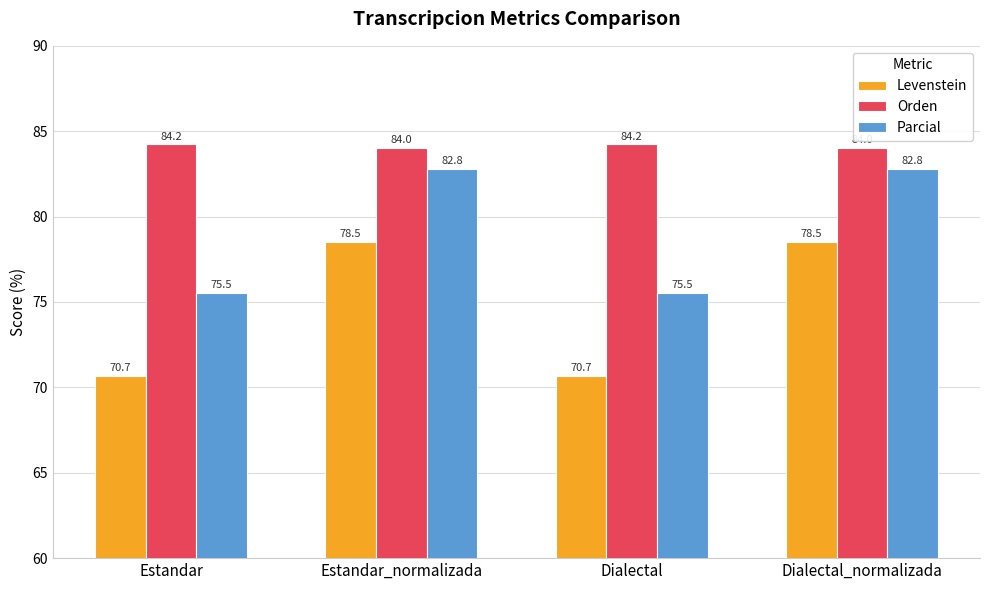

Which series changed the most between Estandar and Dialectal_normalizada?

Levenstein